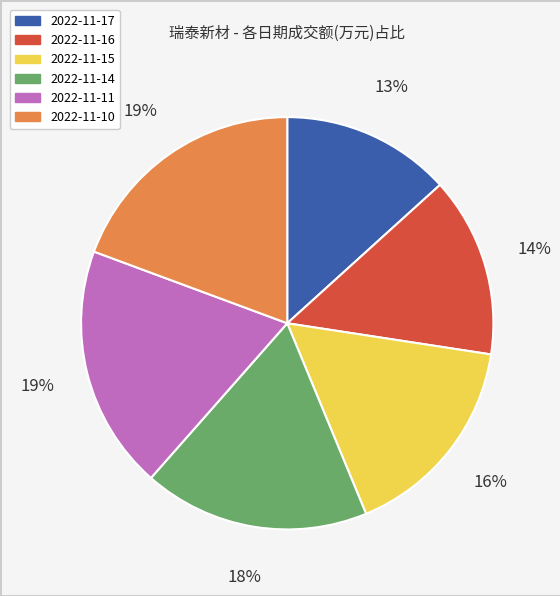

To the nearest percent, what is the difference between the largest and smallest slice percentages?

6%